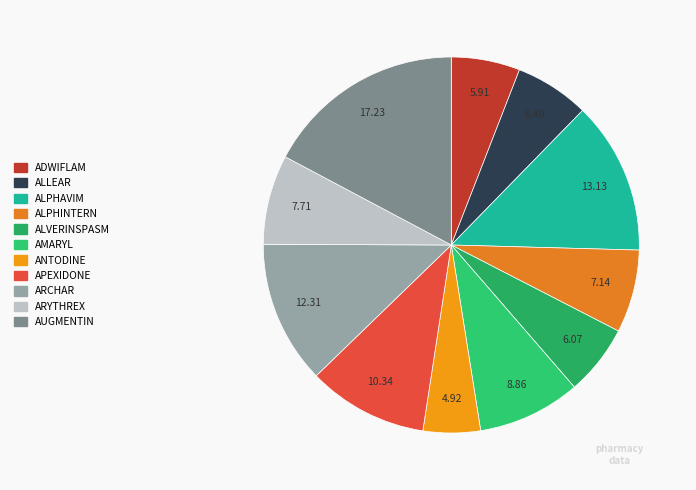

Count the number of slices in the pie.

11